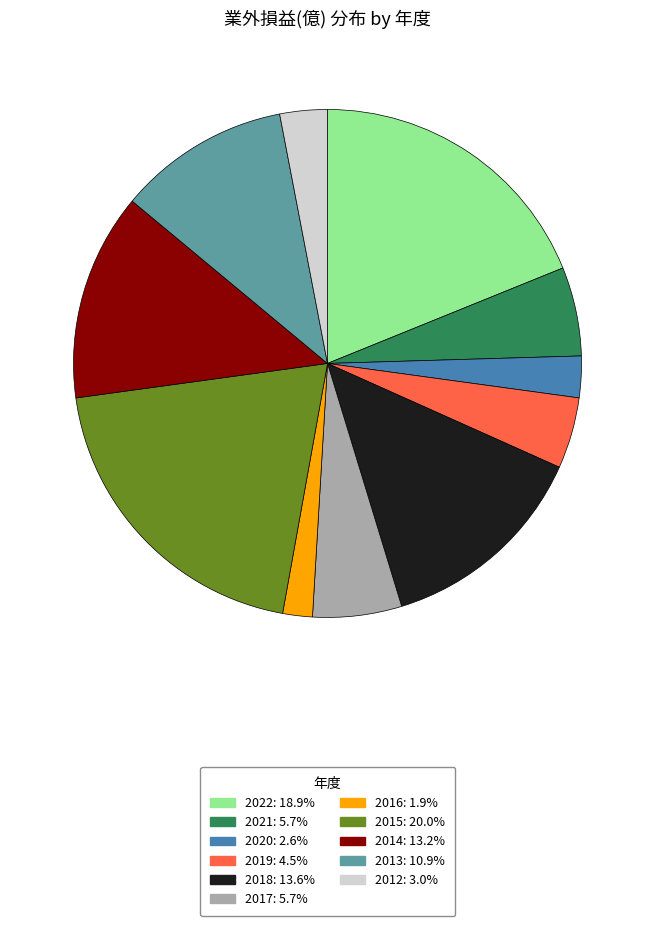

What is the largest slice in the pie chart?

2015